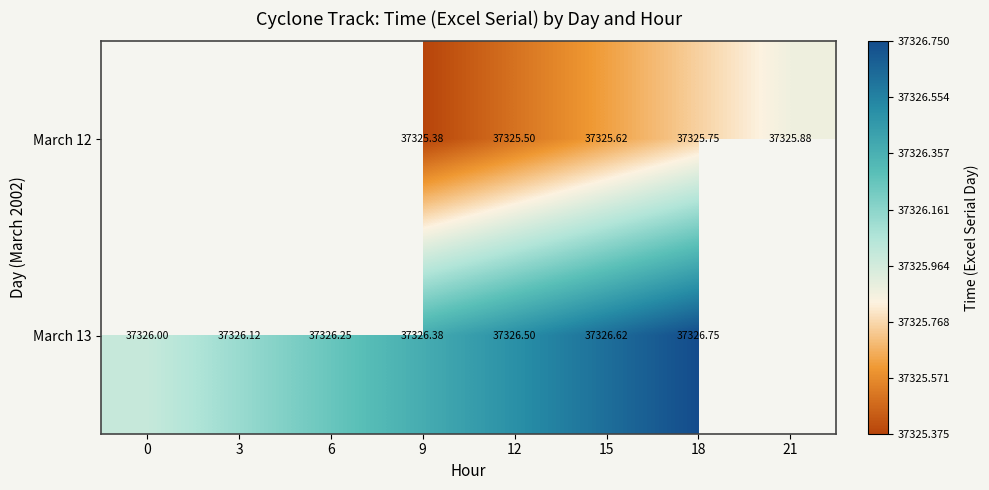

Rank the series by their maximum value, from highest to lowest.

March 12, March 13